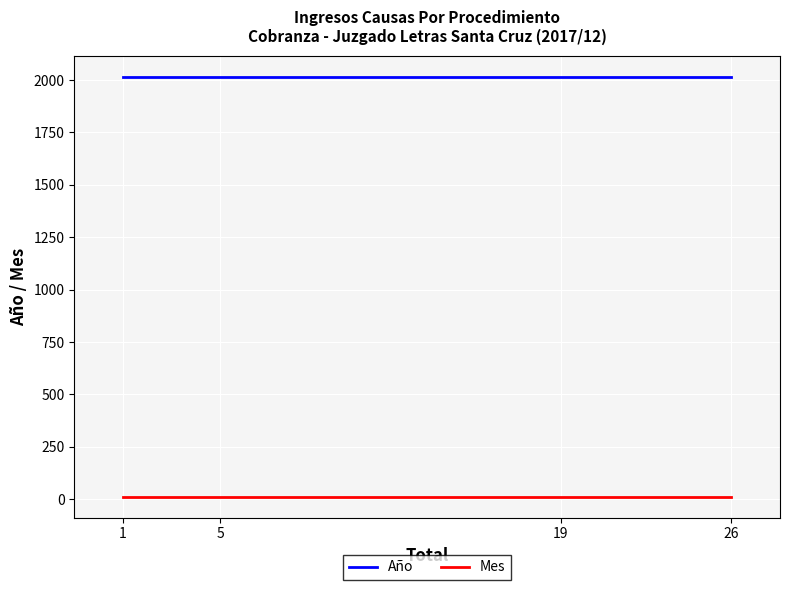

Which category has the highest value across all series?

26